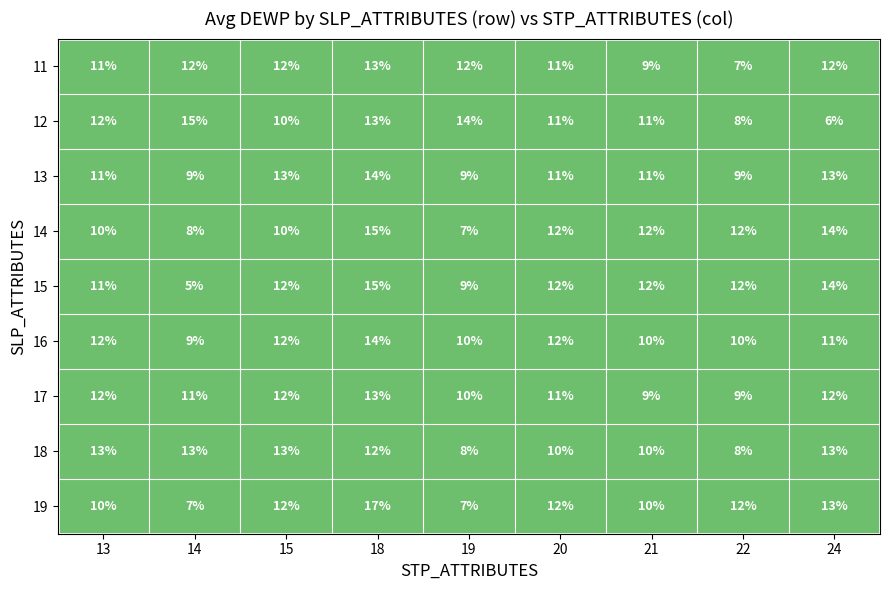

What is the difference between the maximum and second lowest values in the 18 series?

5